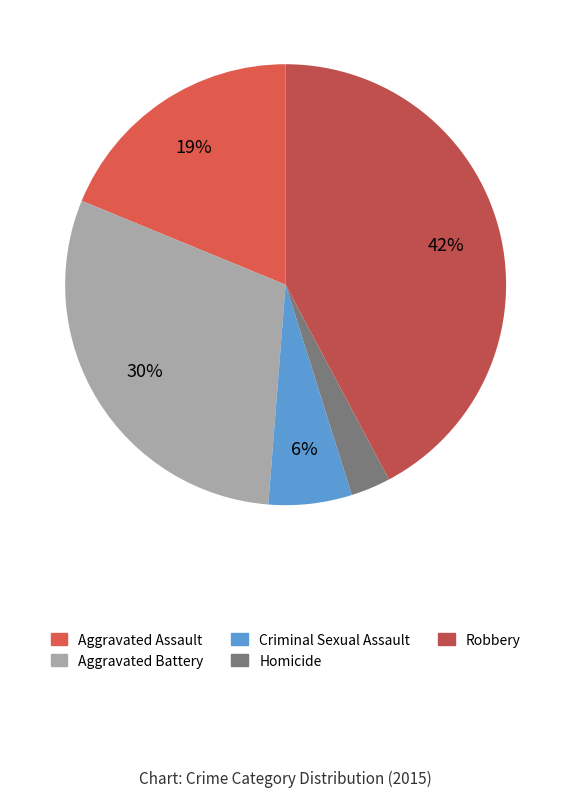

Do Criminal Sexual Assault and Robbery together represent more than half of the pie?

No